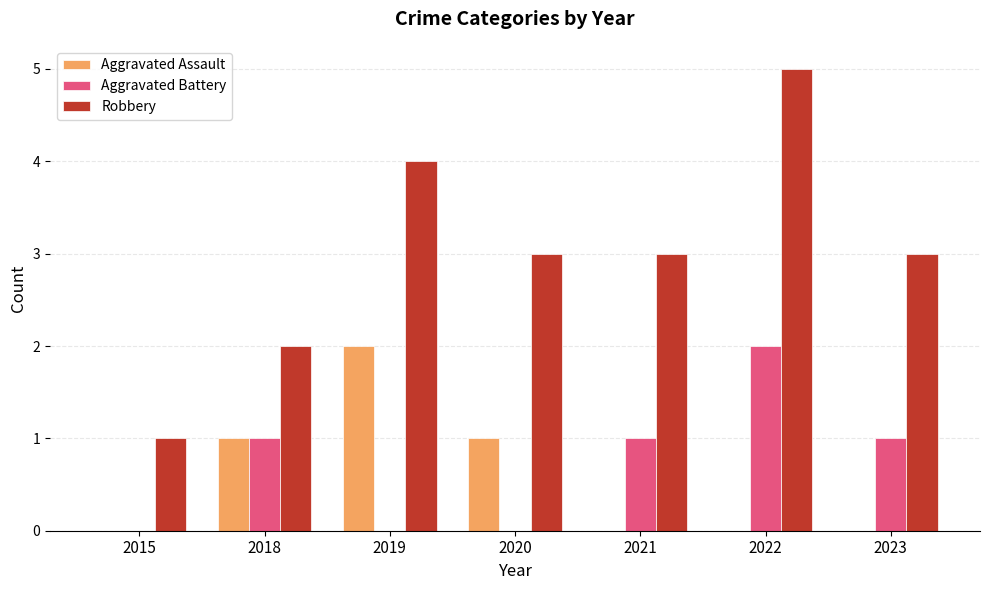

How many groups of bars are there?

7